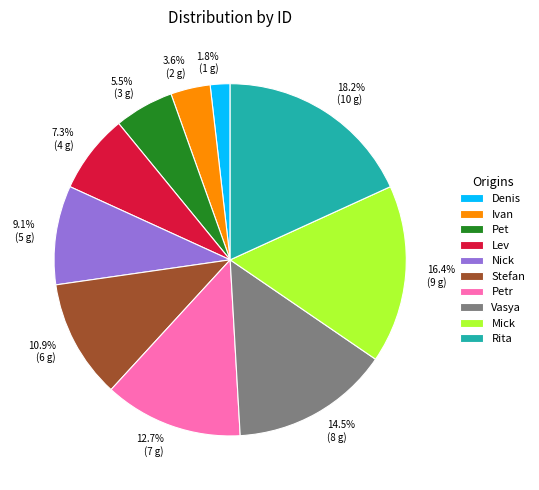

How many segments does this pie chart have?

10